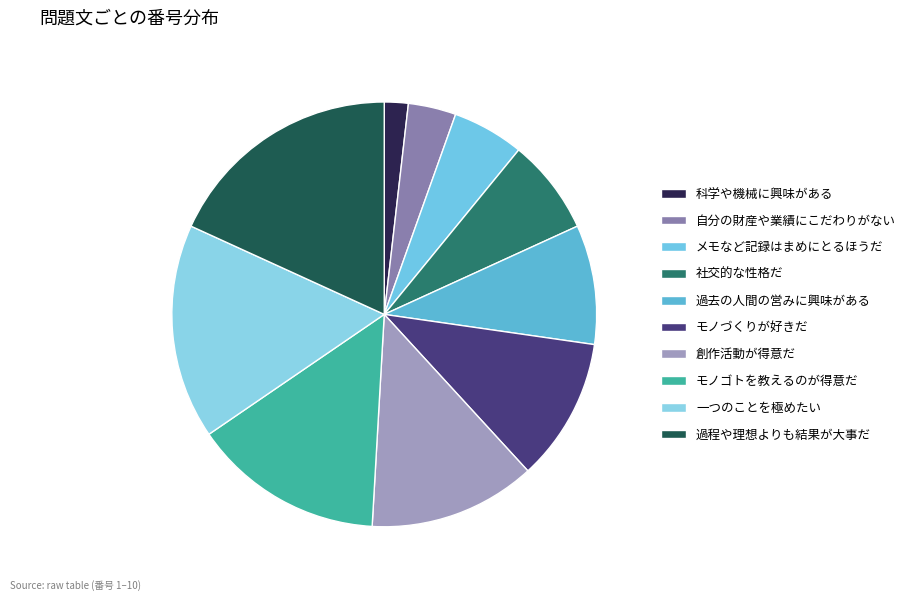

How many slices are in this pie chart?

10